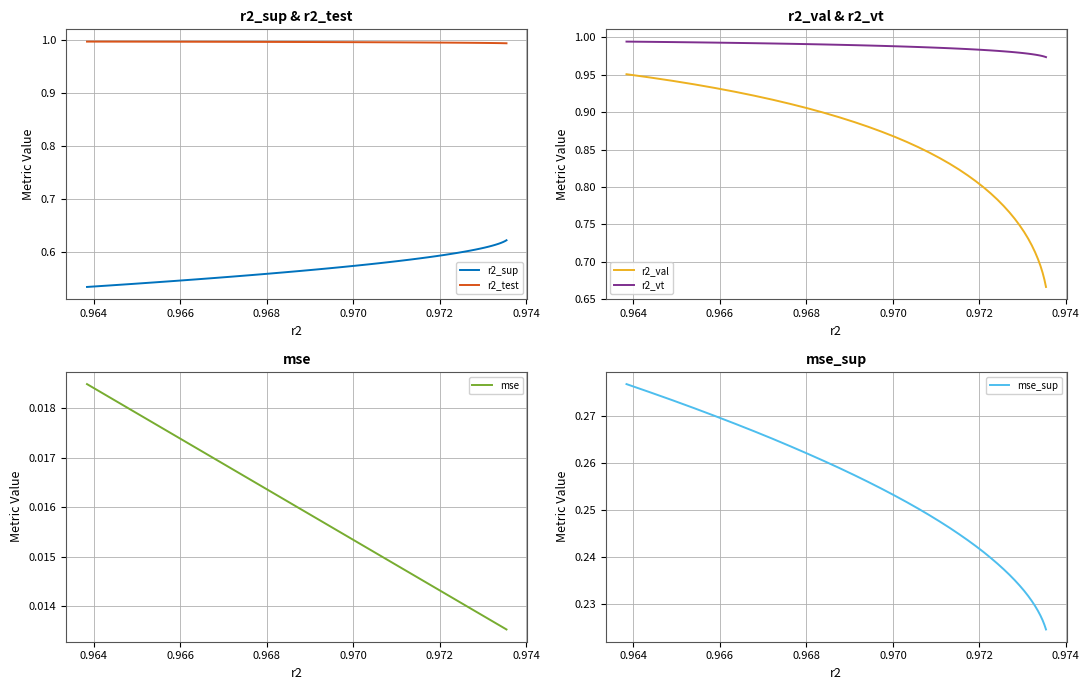

What are all the series names shown in the legend?

r2_sup, r2_test, r2_val, r2_vt, mse, mse_sup